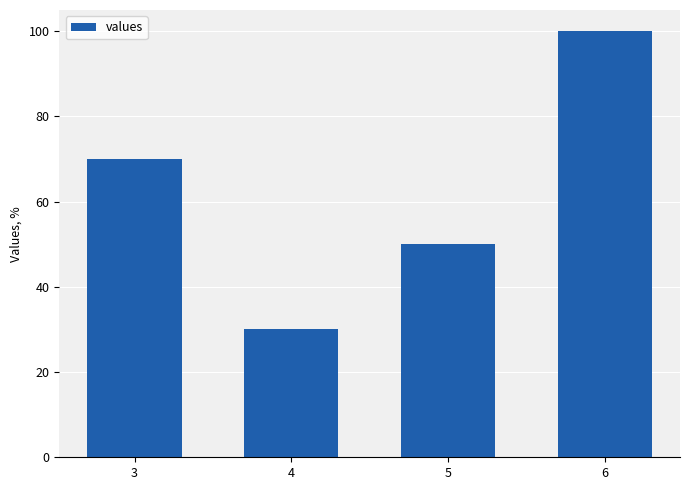

What is the sum of the values at 5 and 3?

120